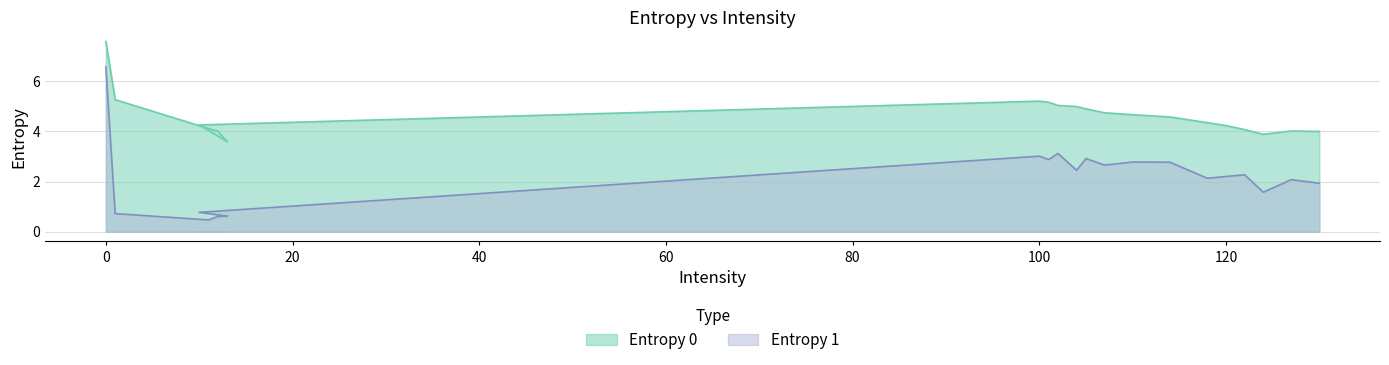

Does the chart have visible grid lines?

Yes